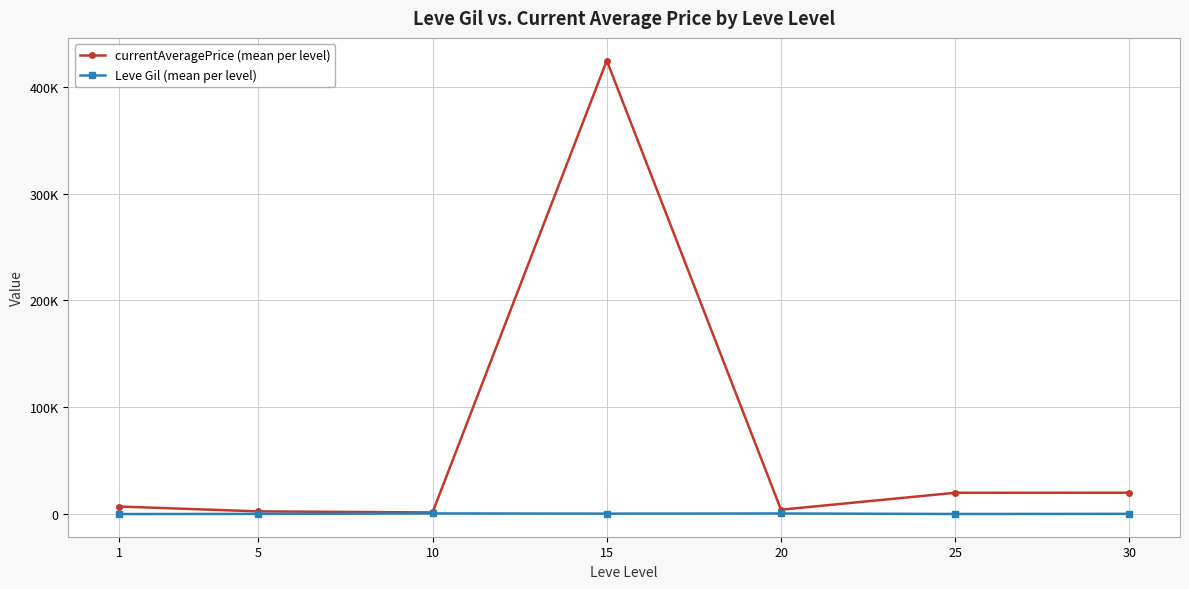

At which category is the sum across all series the highest?

15